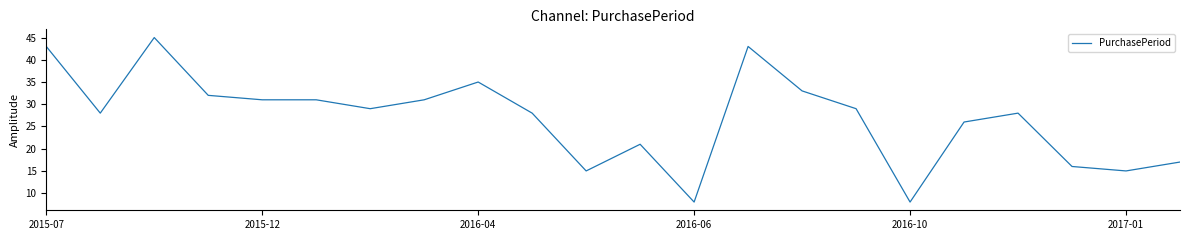

What is the difference between the maximum and minimum values?

37